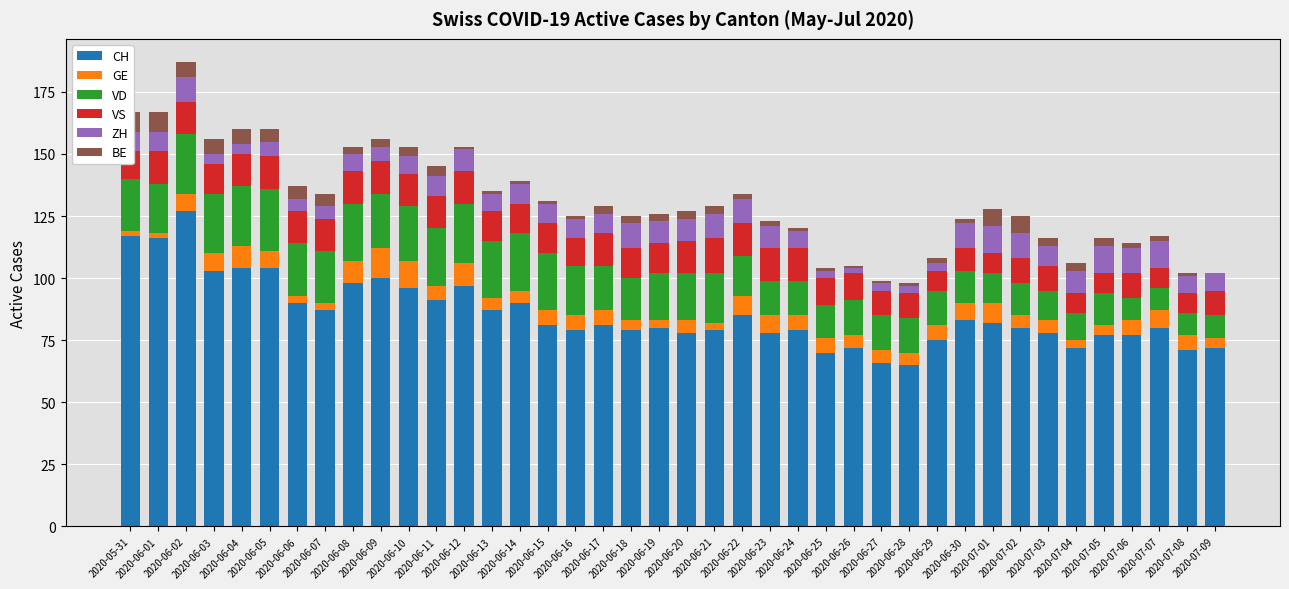

Is it true that GE equals 5 at 2020-07-02?

True